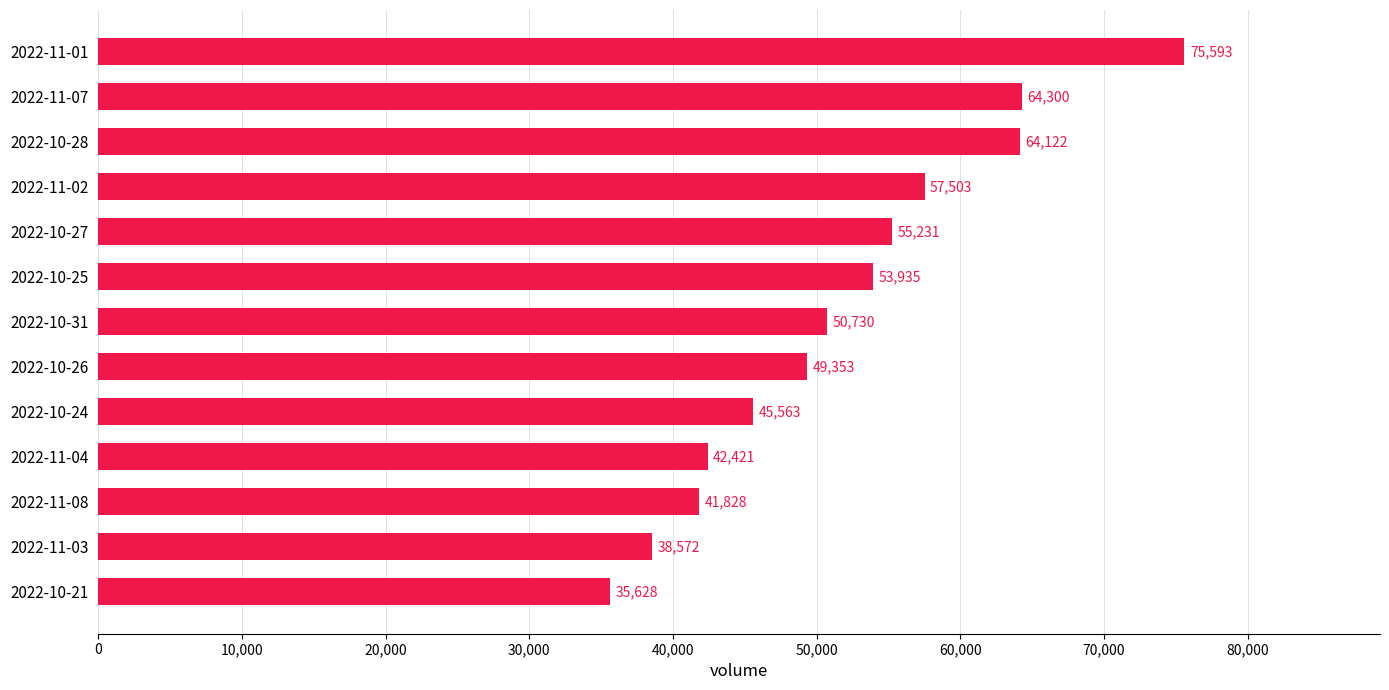

What is the difference between the second highest and minimum values?

28672